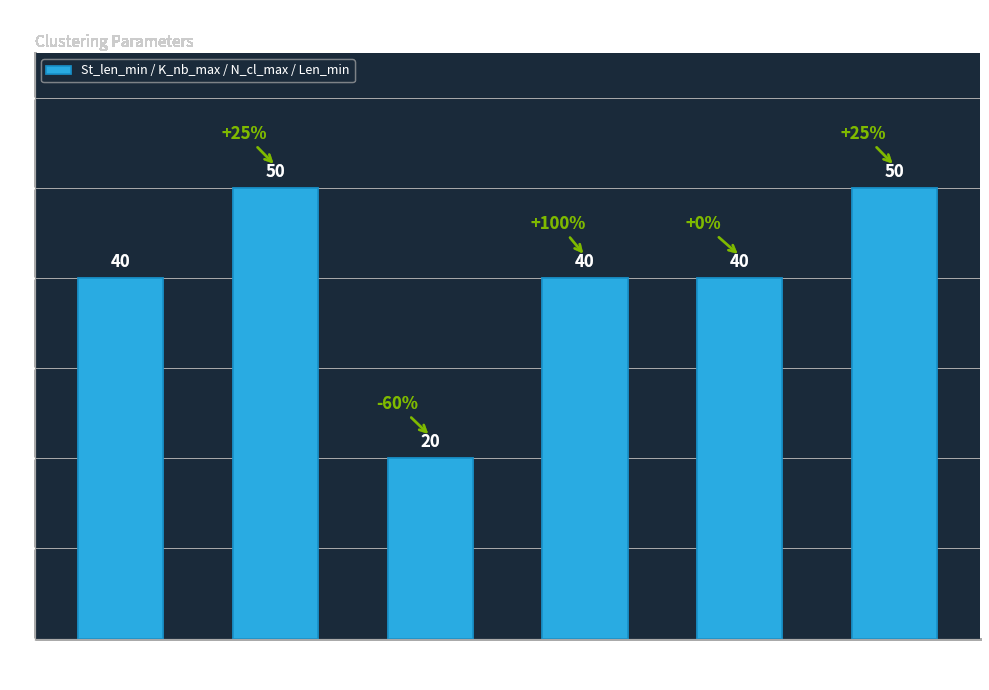

Count the number of categories in the chart.

6